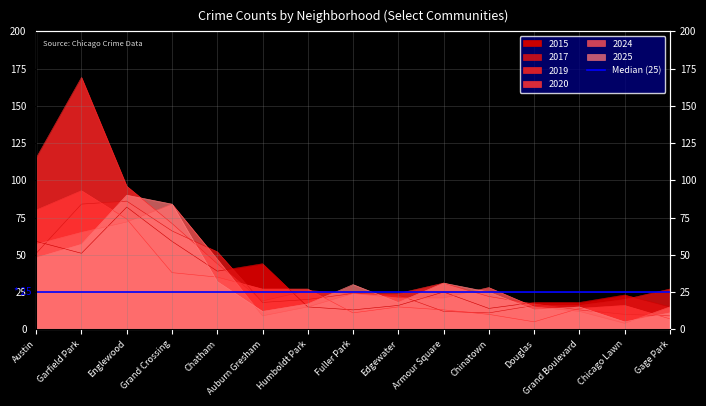

How many times do 2020 and 2017 cross each other?

5